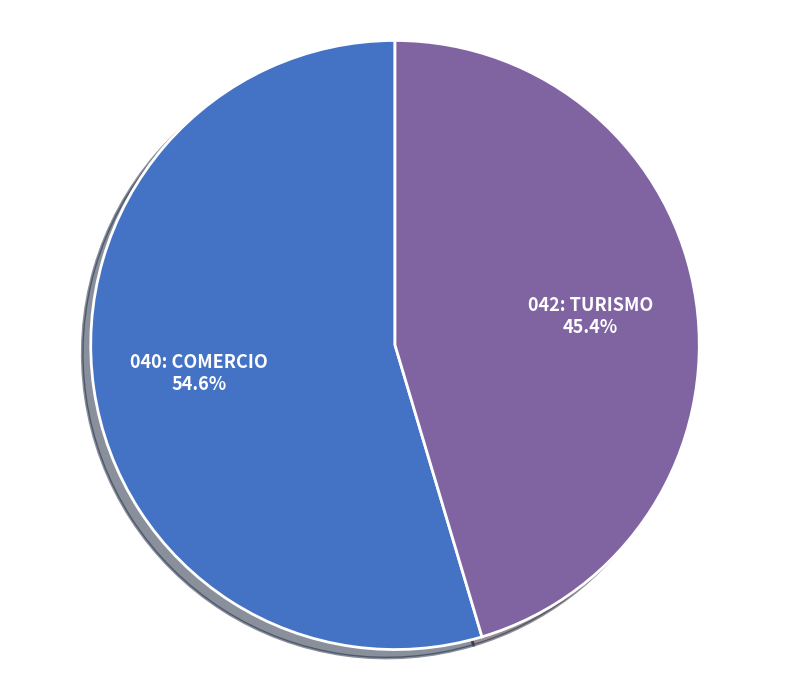

Approximately how many times larger is the value at 042: TURISMO compared to 040: COMERCIO?

0.8